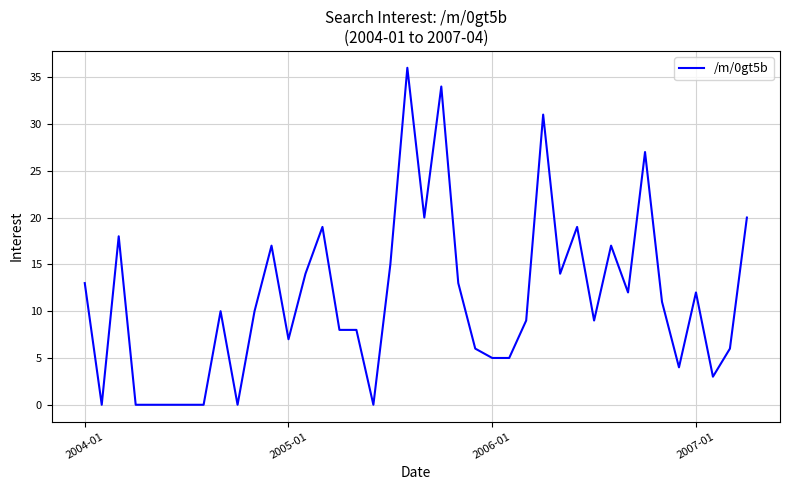

What is the maximum value shown in the chart?

36